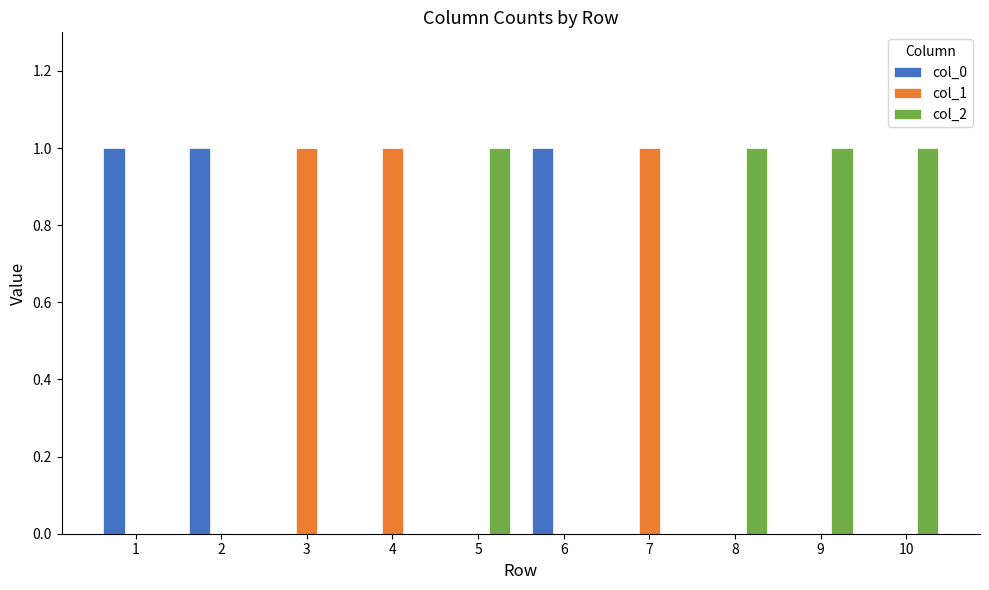

The value of col_1 at 8 is 0. True or false?

True